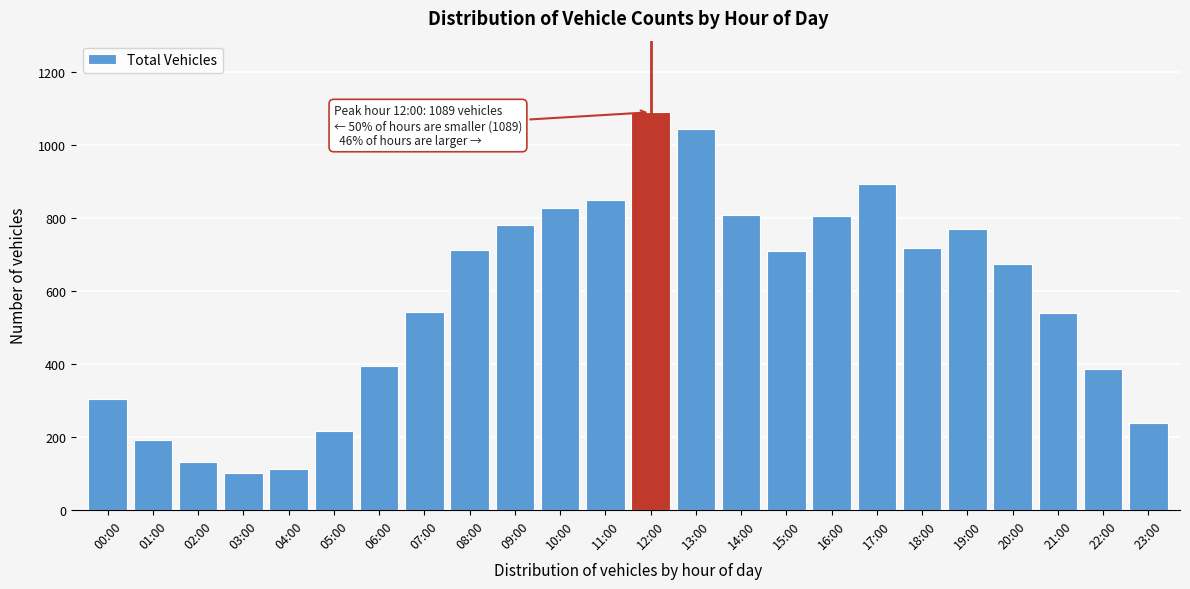

What is the maximum value shown in the chart?

1089